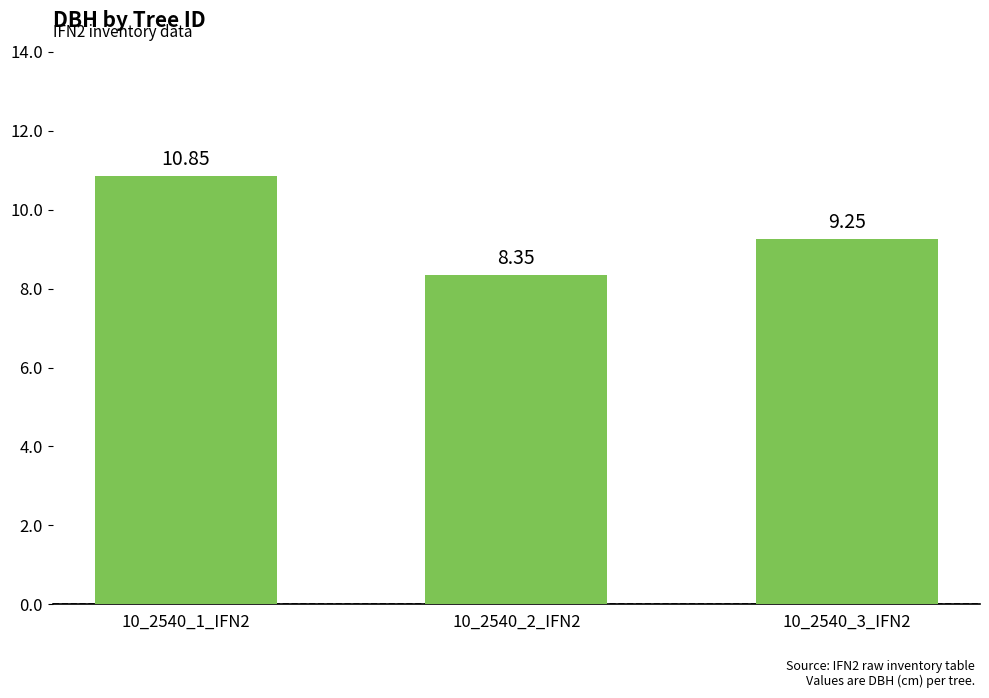

How many values are between 8 and 10?

2